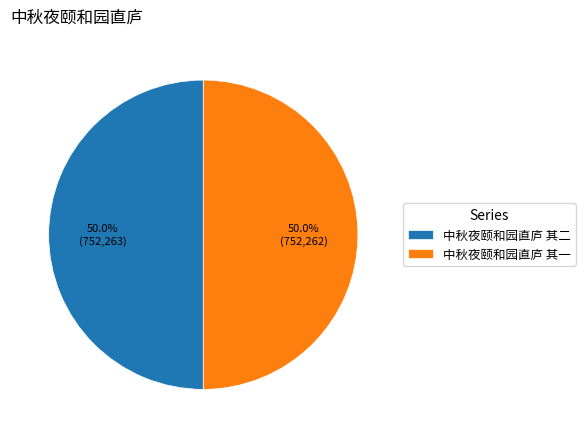

Approximately how many times larger is the value at 中秋夜颐和园直庐 其一 compared to 中秋夜颐和园直庐 其二?

1.0